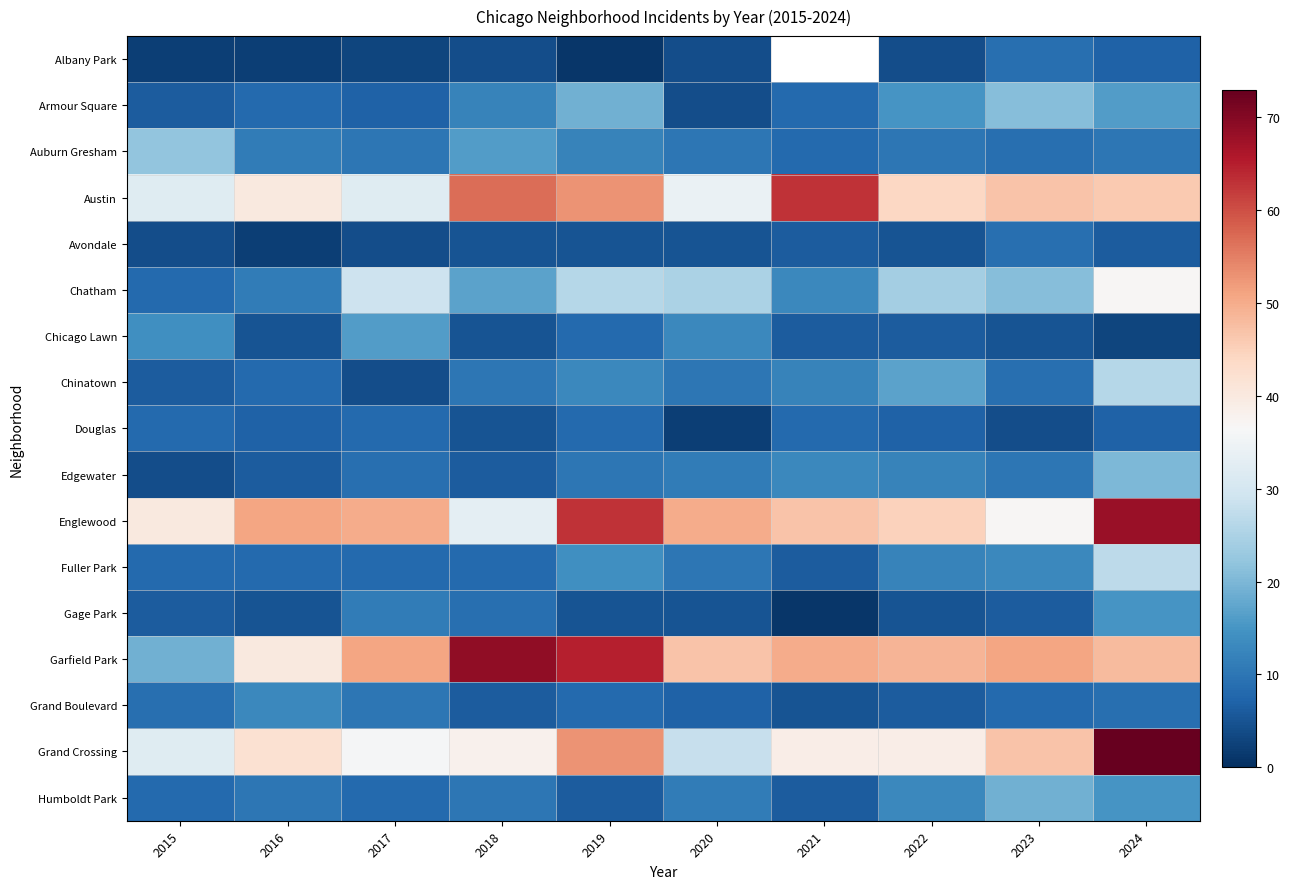

At 2022, list the series in order from smallest to largest.

Albany Park, Avondale, Gage Park, Chicago Lawn, Grand Boulevard, Douglas, Auburn Gresham, Edgewater, Fuller Park, Humboldt Park, Armour Square, Chinatown, Chatham, Grand Crossing, Austin, Englewood, Garfield Park